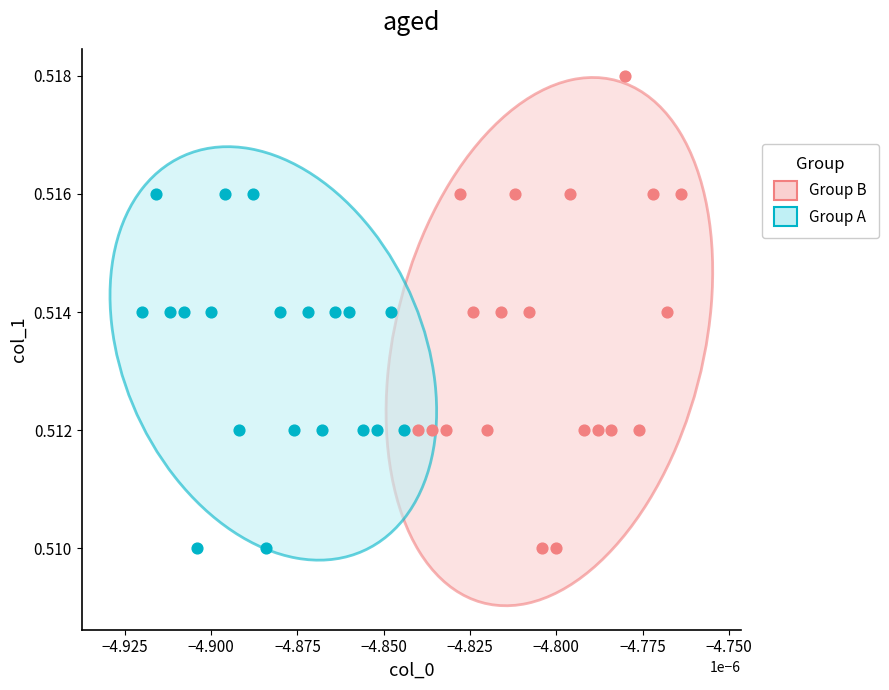

Which series has the widest spread of Y values?

Group B